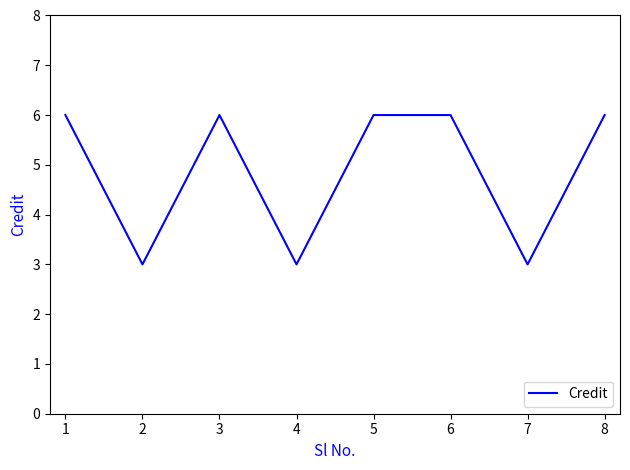

Reading left to right, transcribe all the data shown in this chart.

6	3	6	3	6	6	3	6